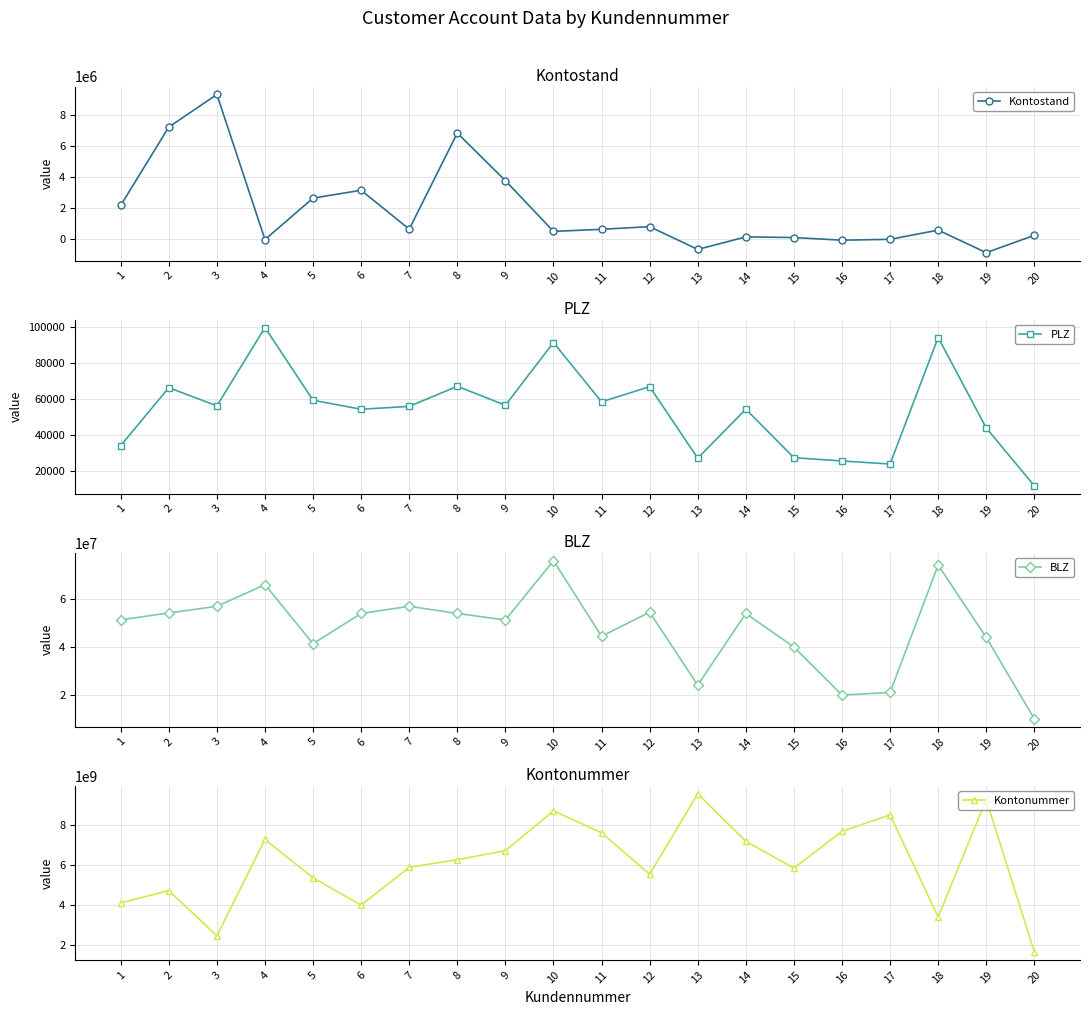

What is the difference between the maximum and minimum values in the Kontostand series?

10217972.7